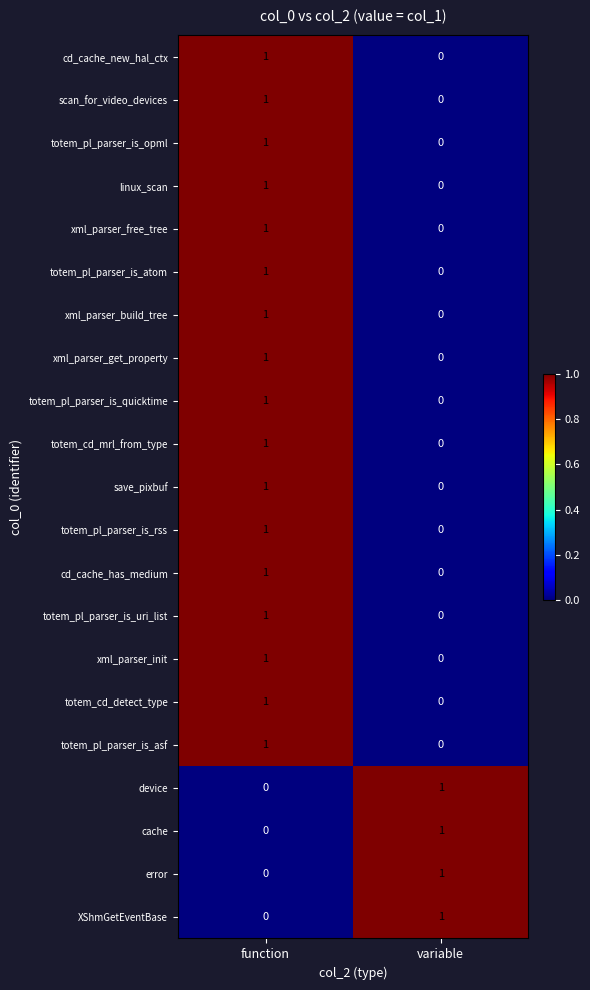

Is the value of totem_pl_parser_is_asf at function greater than the value of xml_parser_build_tree at variable?

Yes